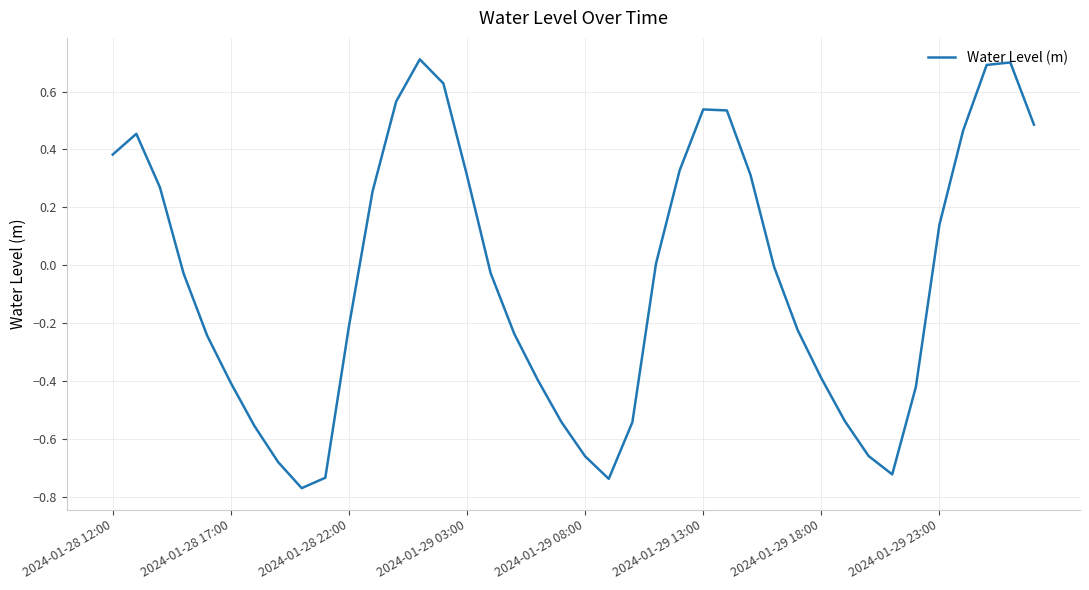

What is the difference between the maximum and minimum values?

1.5